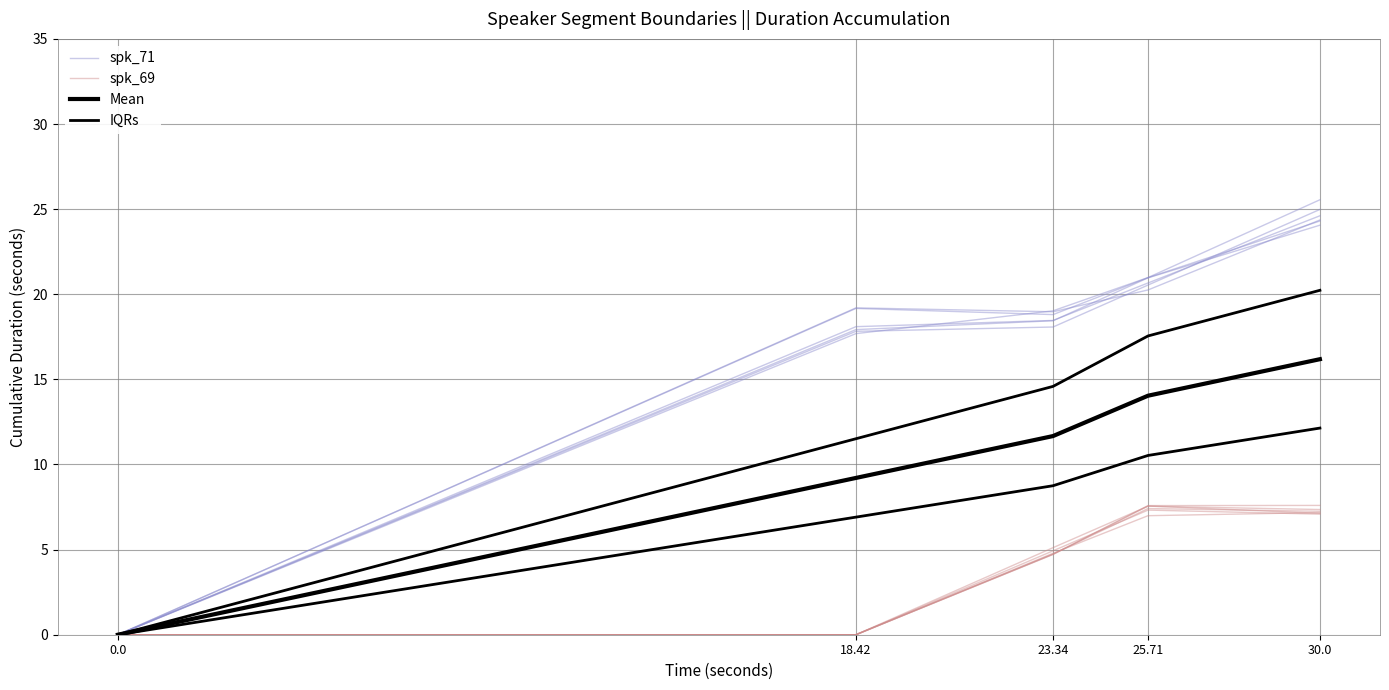

What is the sum of all spk_69 values?

19.9